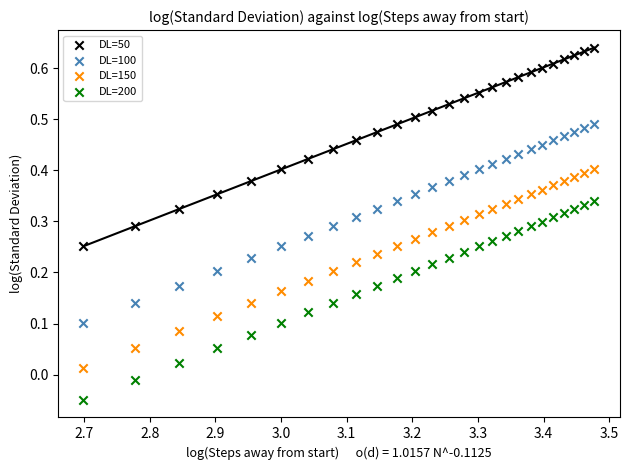

Which series contains the lowest Y value?

DL=200